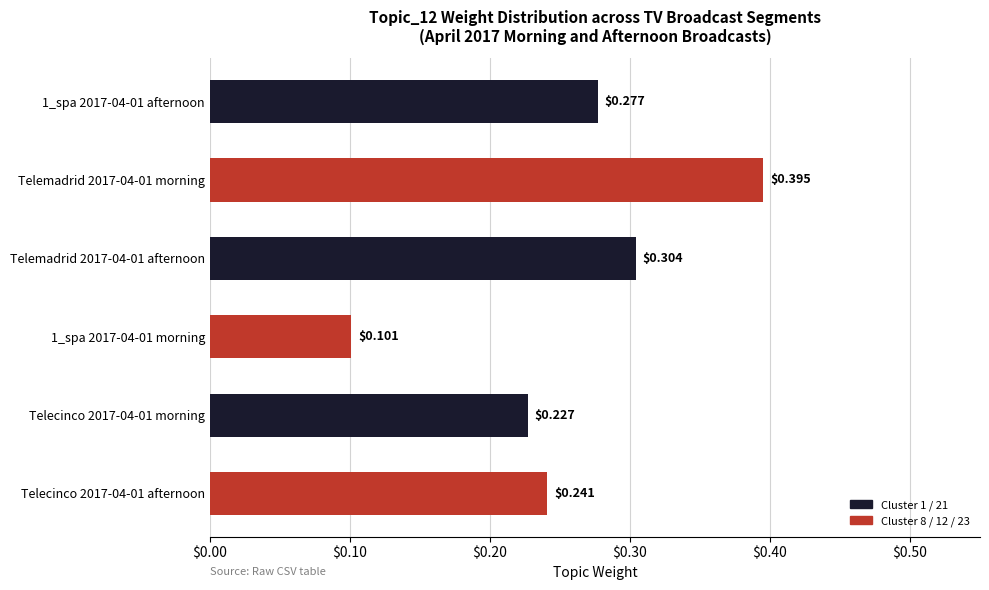

How many bars are there in total?

6